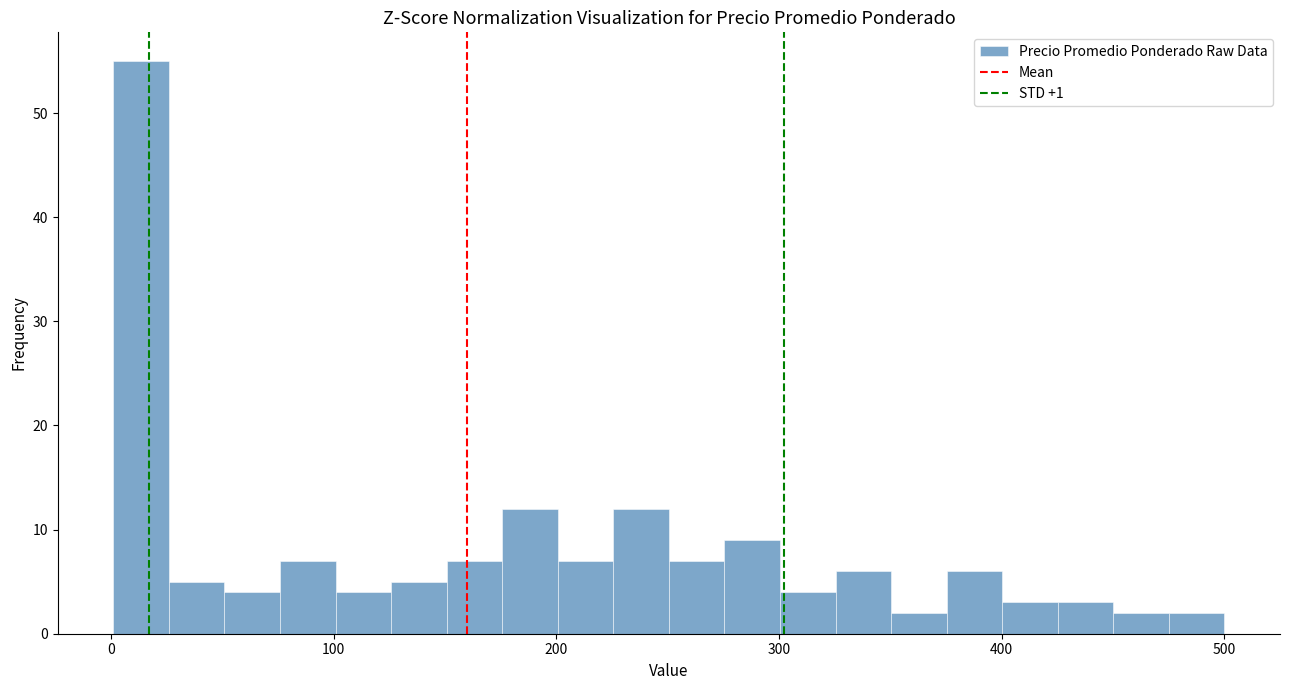

Read against the x-axis, roughly where is the centre of the tallest bar?

10